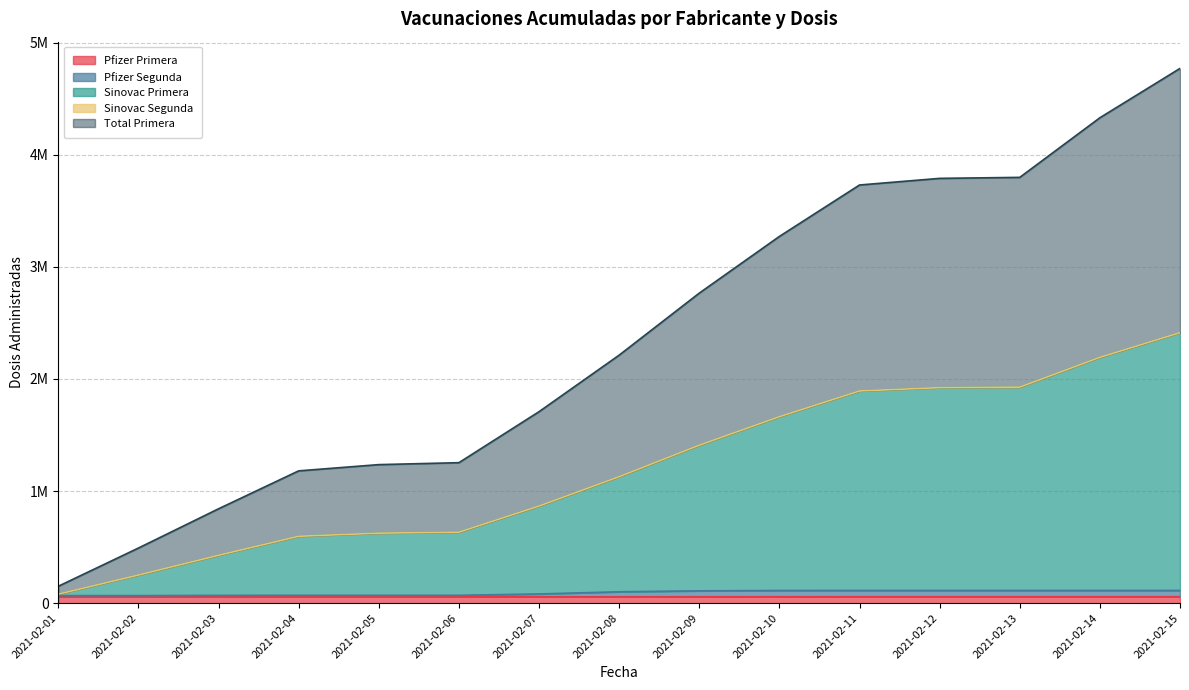

What is the minimum value for Pfizer Primera?

57039